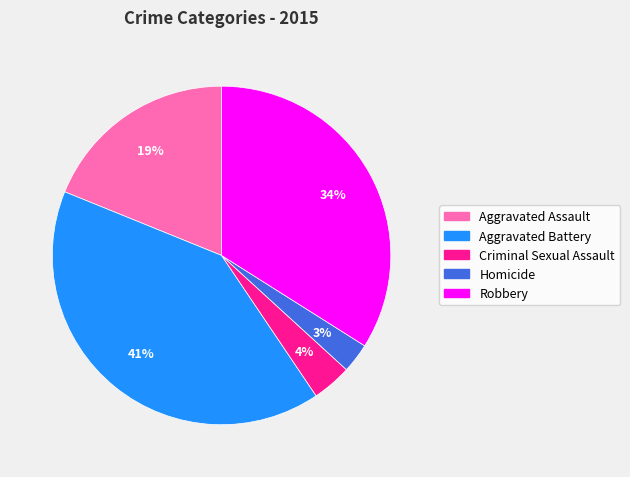

Rank the categories by value from highest to lowest.

Aggravated Battery, Robbery, Aggravated Assault, Criminal Sexual Assault, Homicide